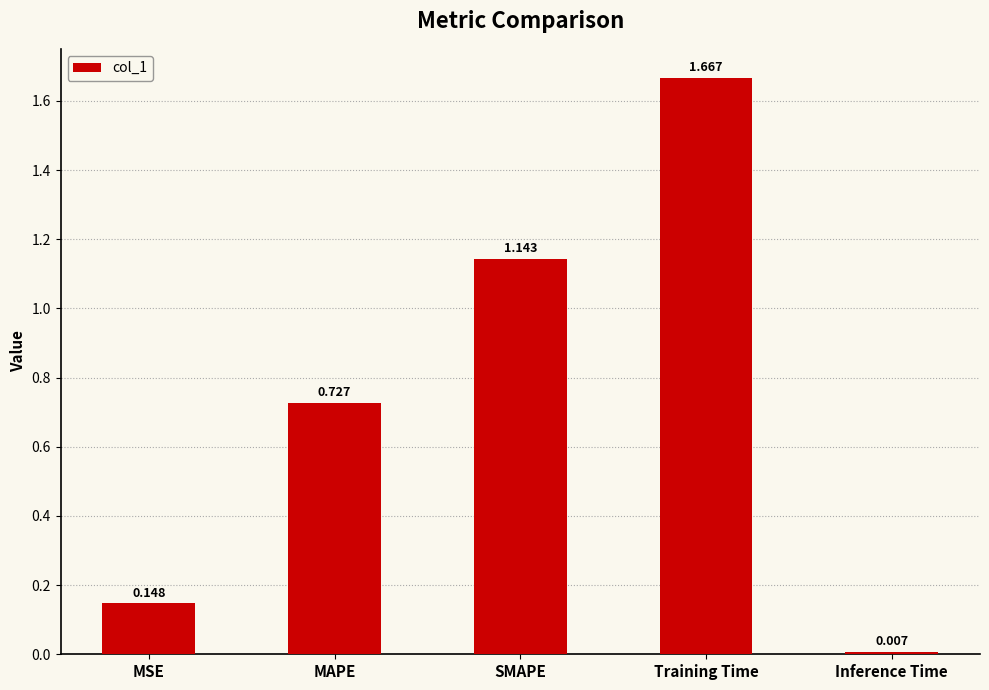

What is the label of the 5th bar from the left?

Inference Time